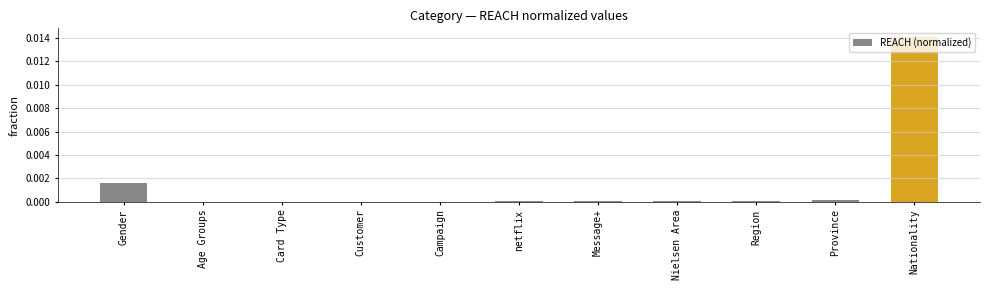

Which has a higher value, Age Groups or Nationality?

Nationality